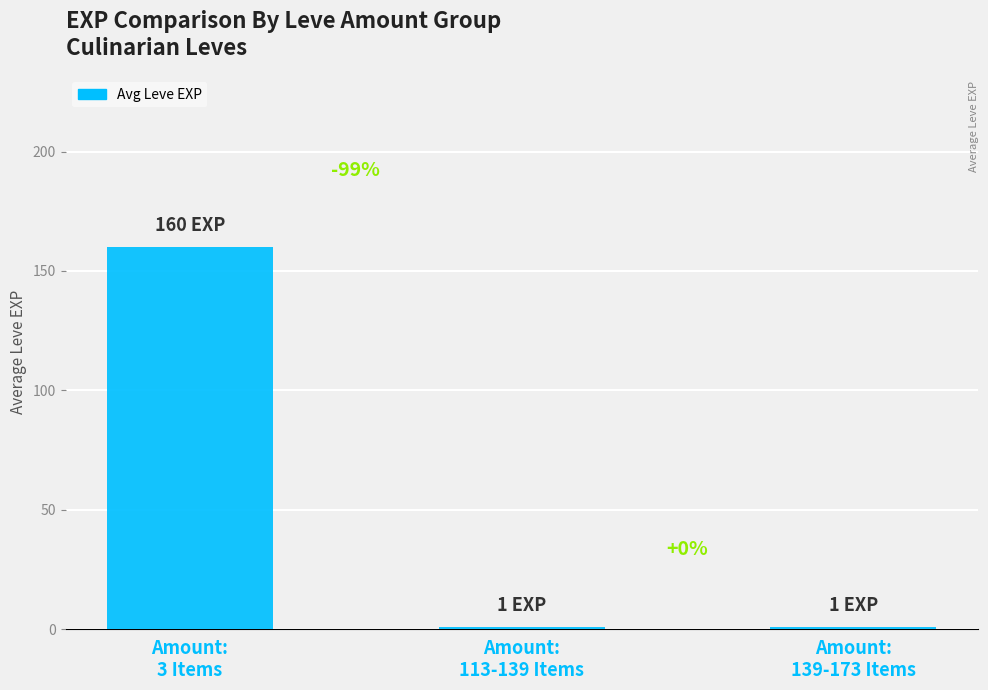

Does the chart contain any negative values?

No